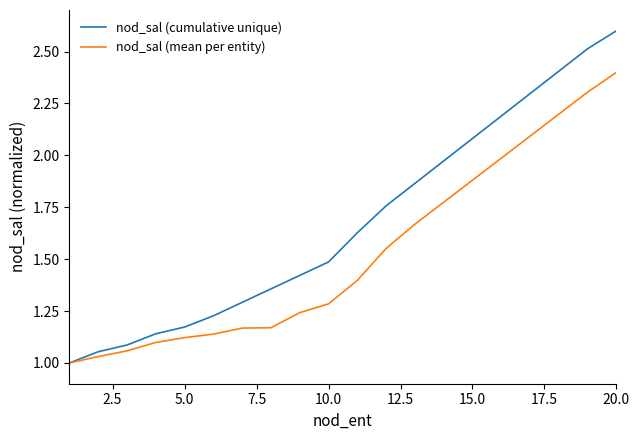

List the series in order of their overall mean, highest first.

nod_sal (cumulative unique), nod_sal (mean per entity)